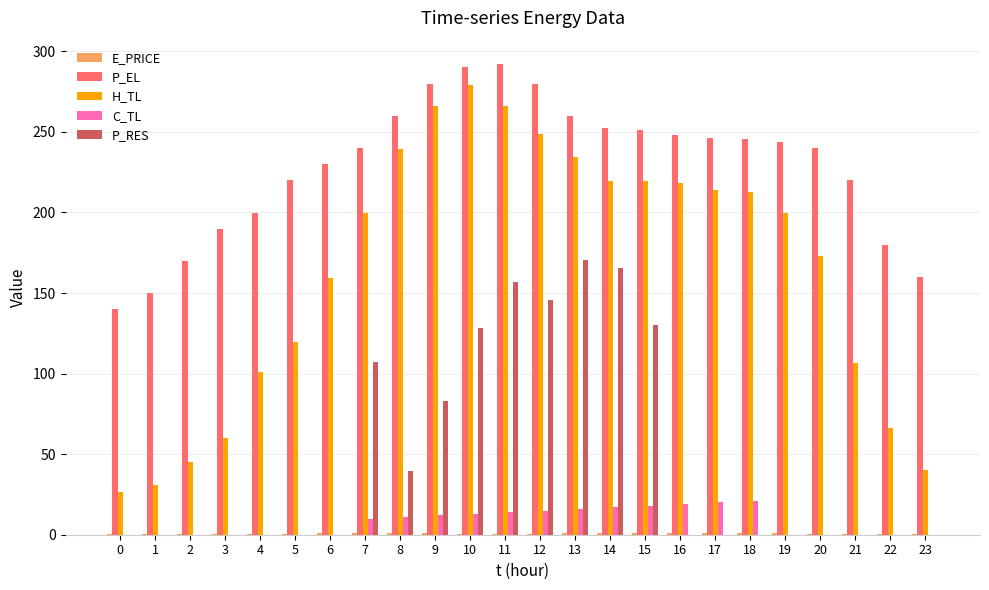

What value does the H_TL series have at 16?

218.2